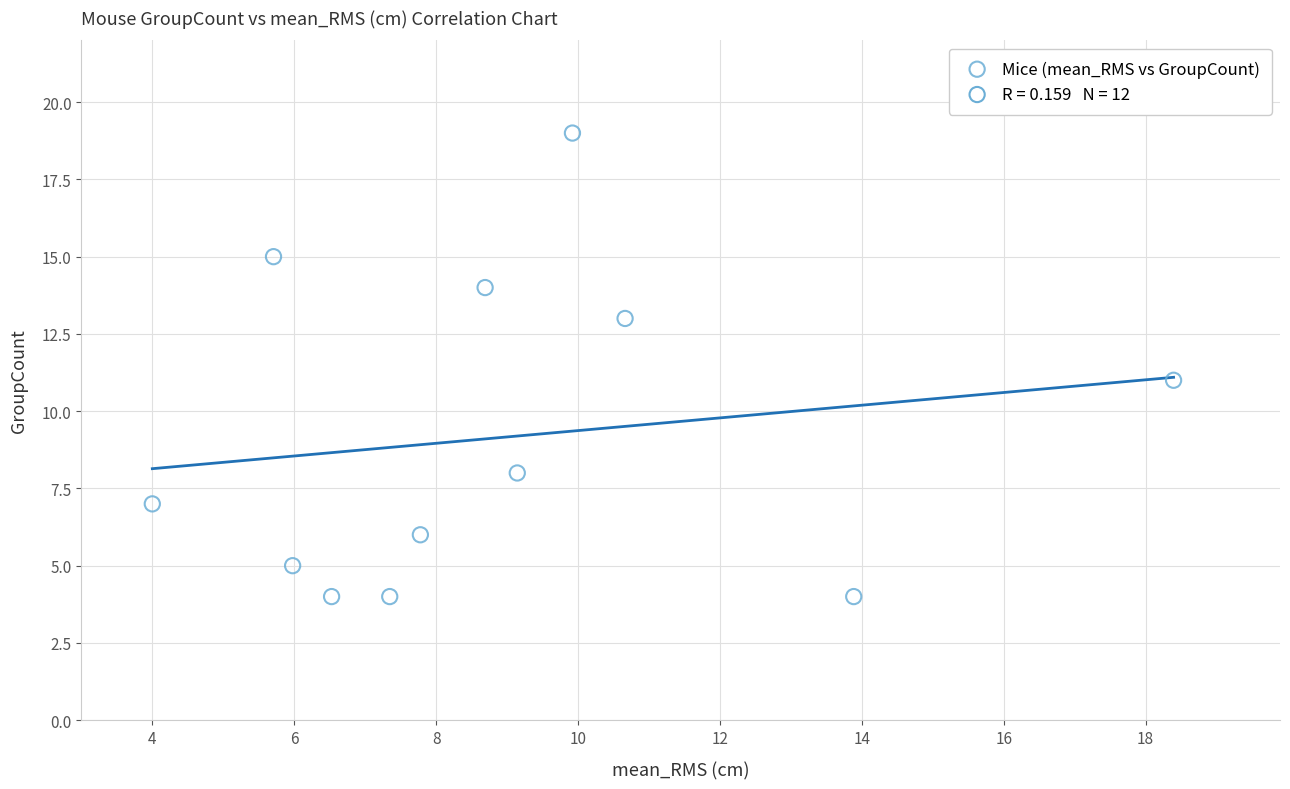

What is the range of Y values (max minus min)?

15